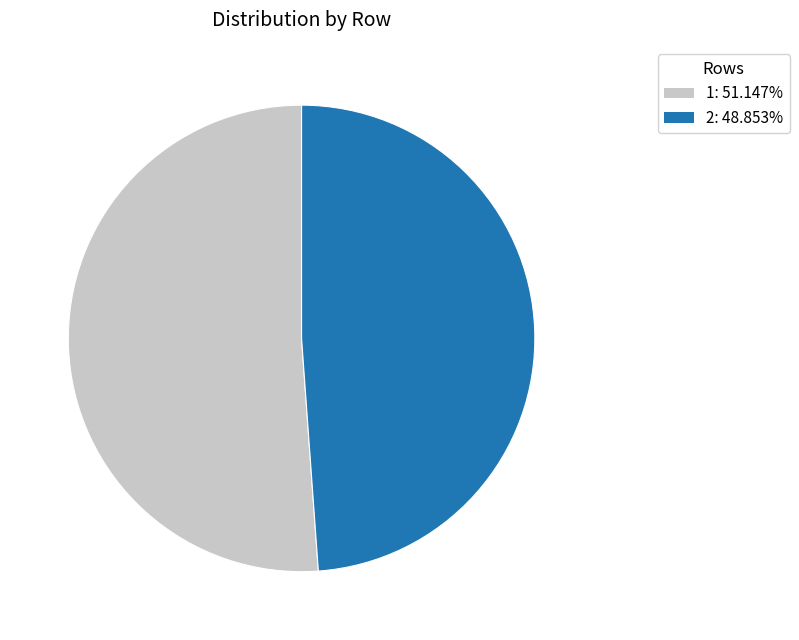

Does 1: 51.147% account for over 50% of the chart?

Yes